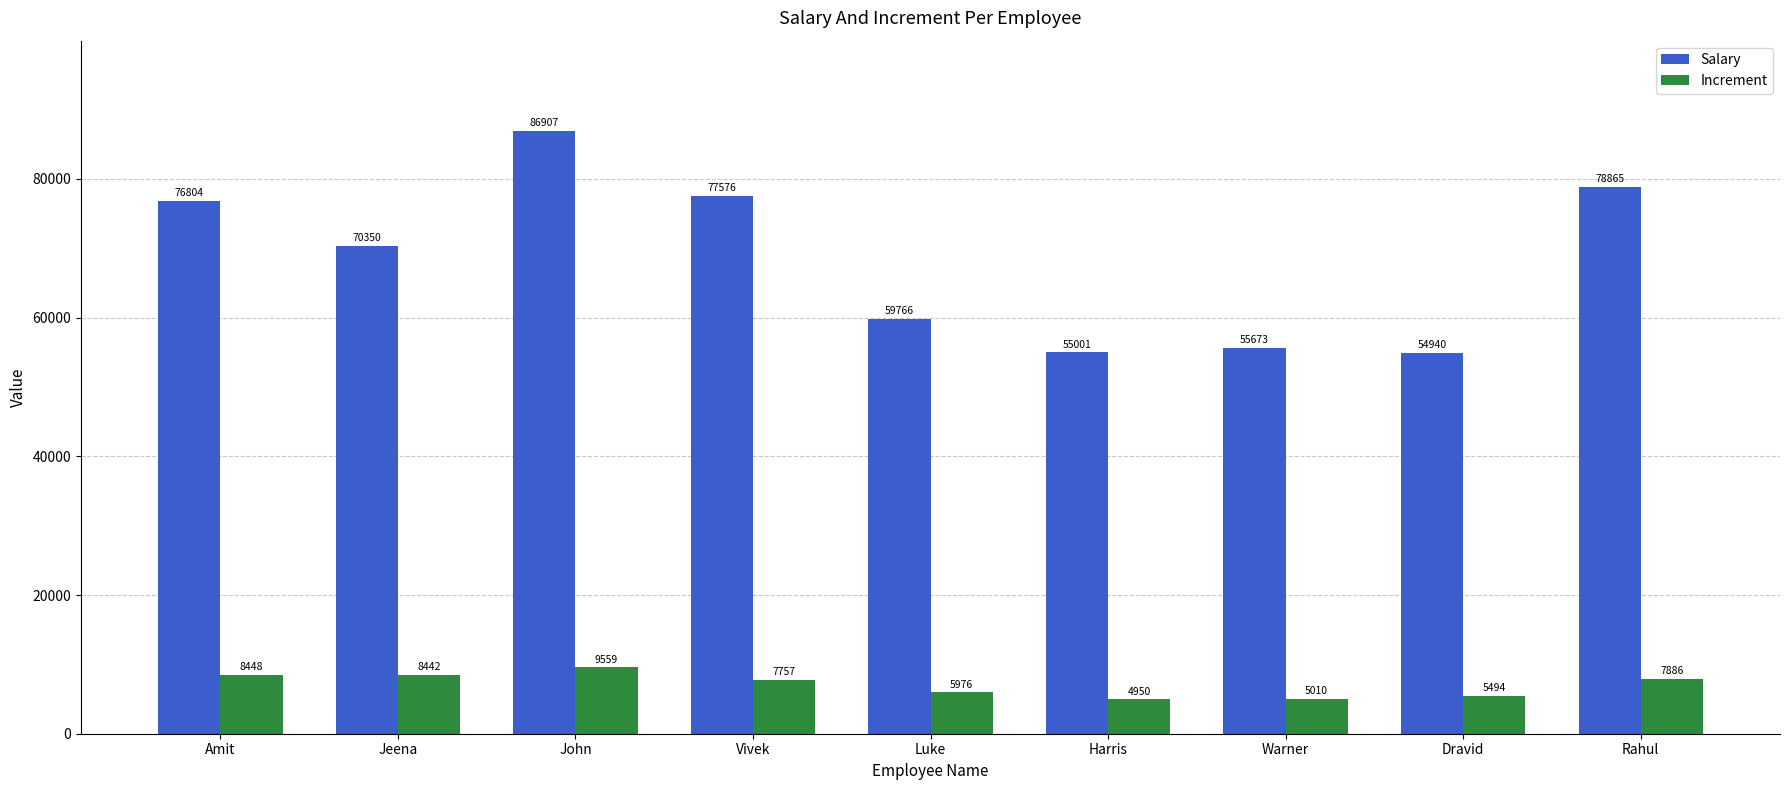

What is the label of the 3rd bar from the left?

John